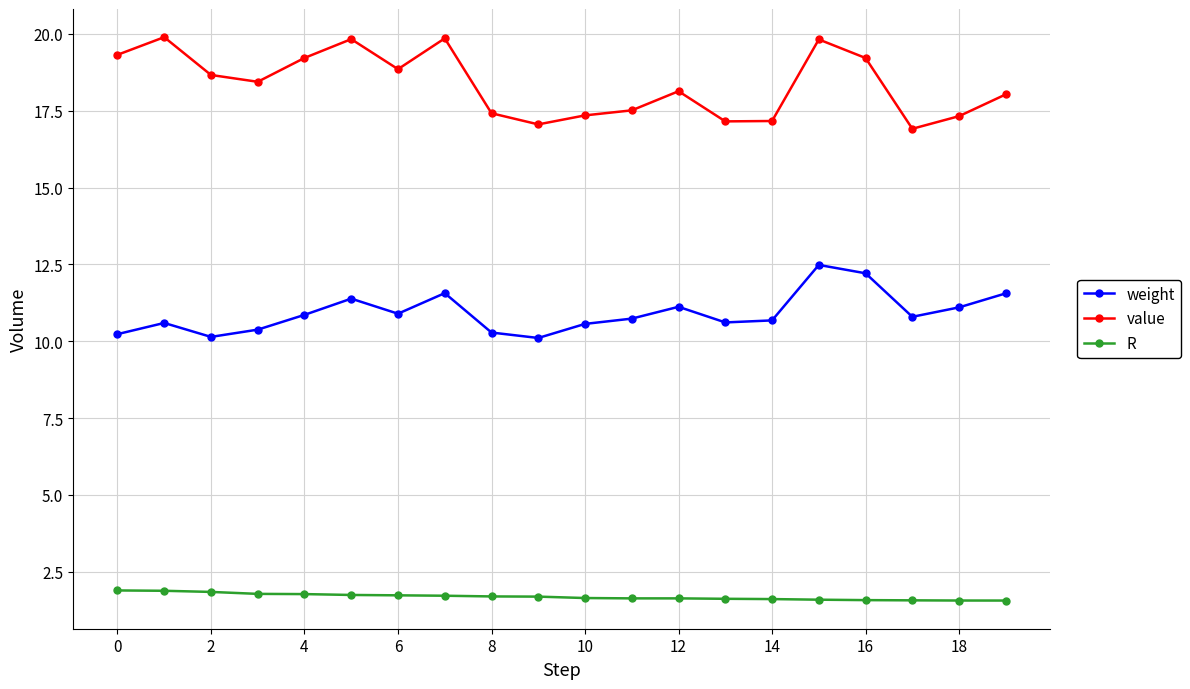

Which series has the largest total across all categories?

value